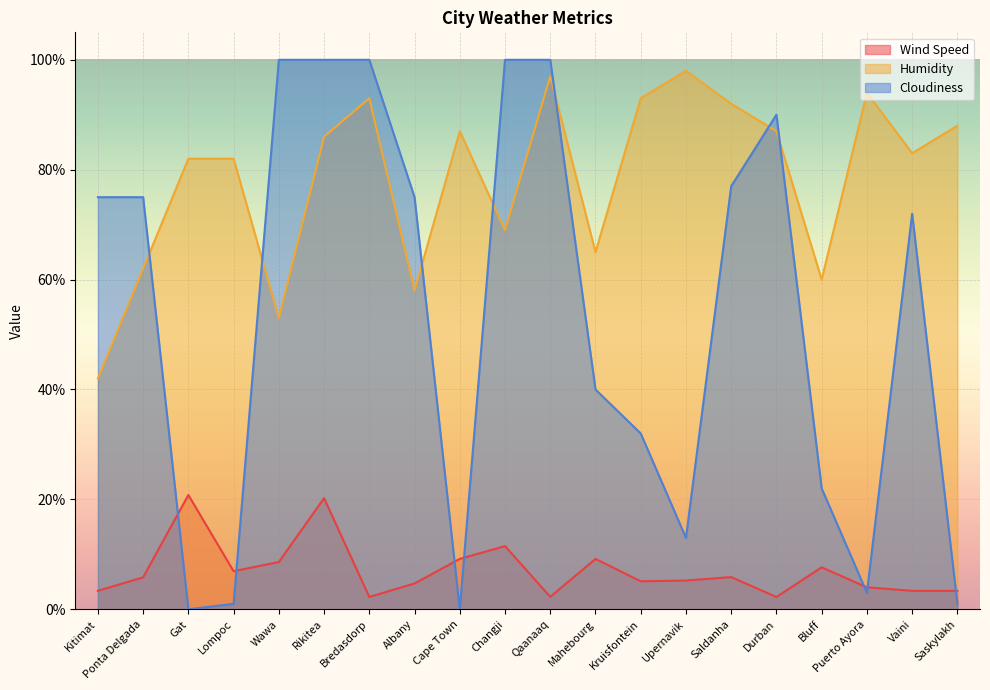

True or false: Cloudiness has more than 0 interior local peaks.

True